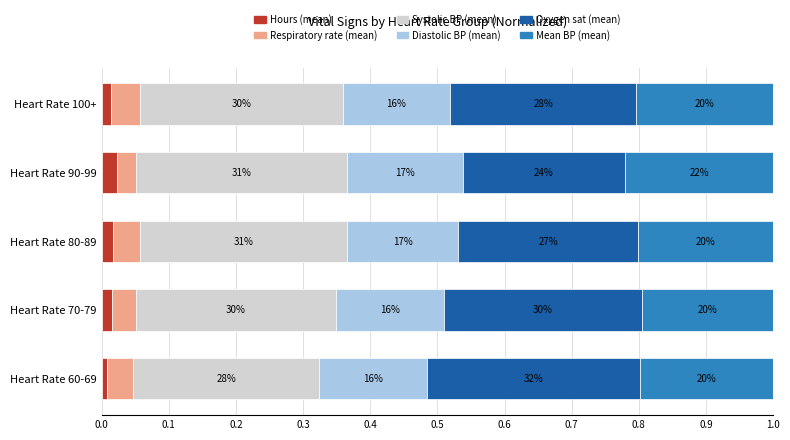

What are all the series names shown in the legend?

Hours (mean), Respiratory rate (mean), Systolic BP (mean), Diastolic BP (mean), Oxygen sat (mean), Mean BP (mean)